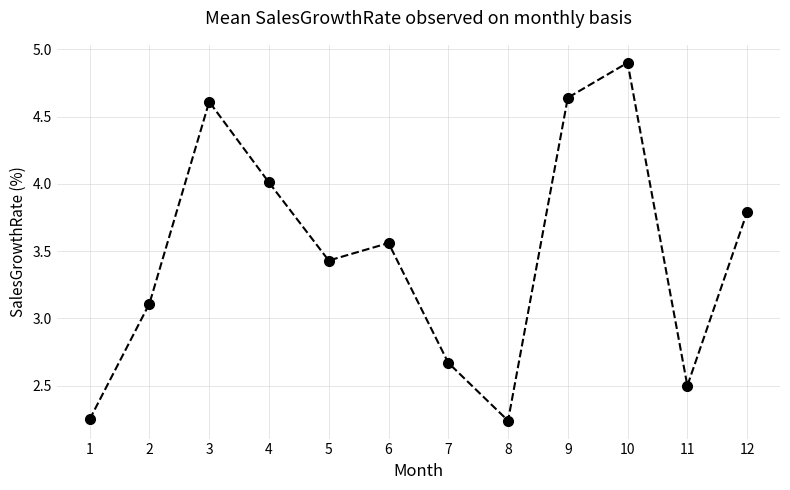

How many values exceed 3?

8